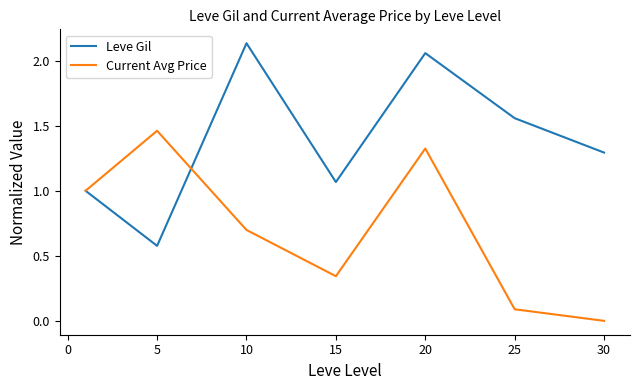

How many lines are shown in the chart?

2